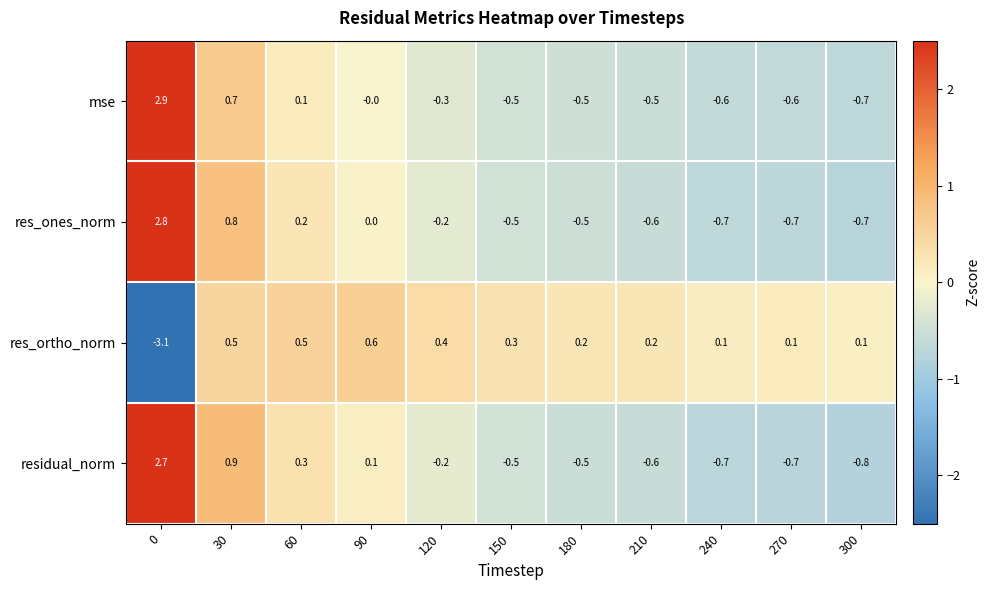

Which series changed the most between 90 and 210?

residual_norm